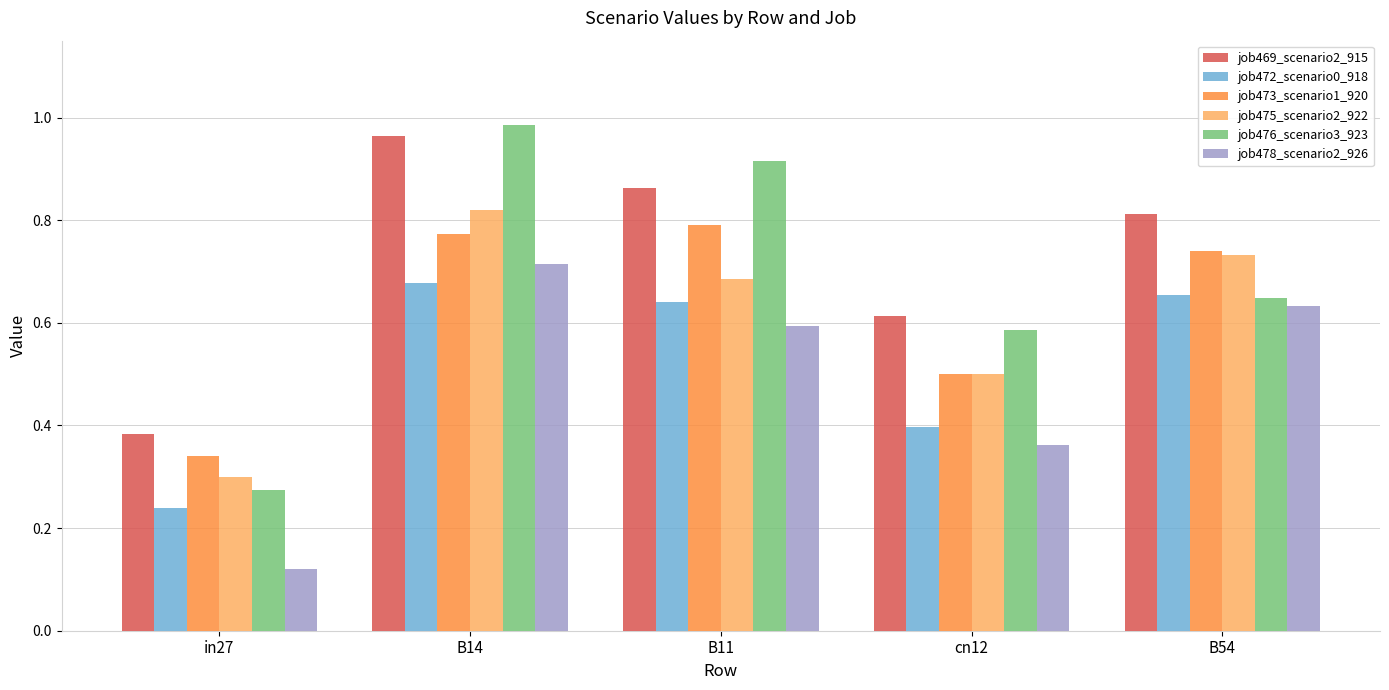

What is the difference between the maximum and minimum values in the job475_scenario2_922 series?

0.5